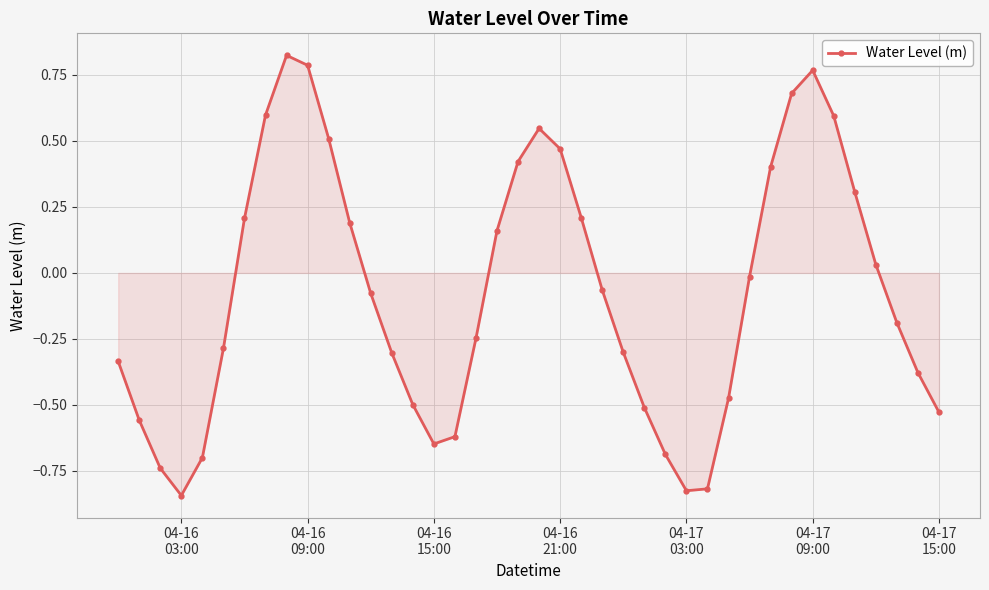

What is the sum of all values?

-2.9